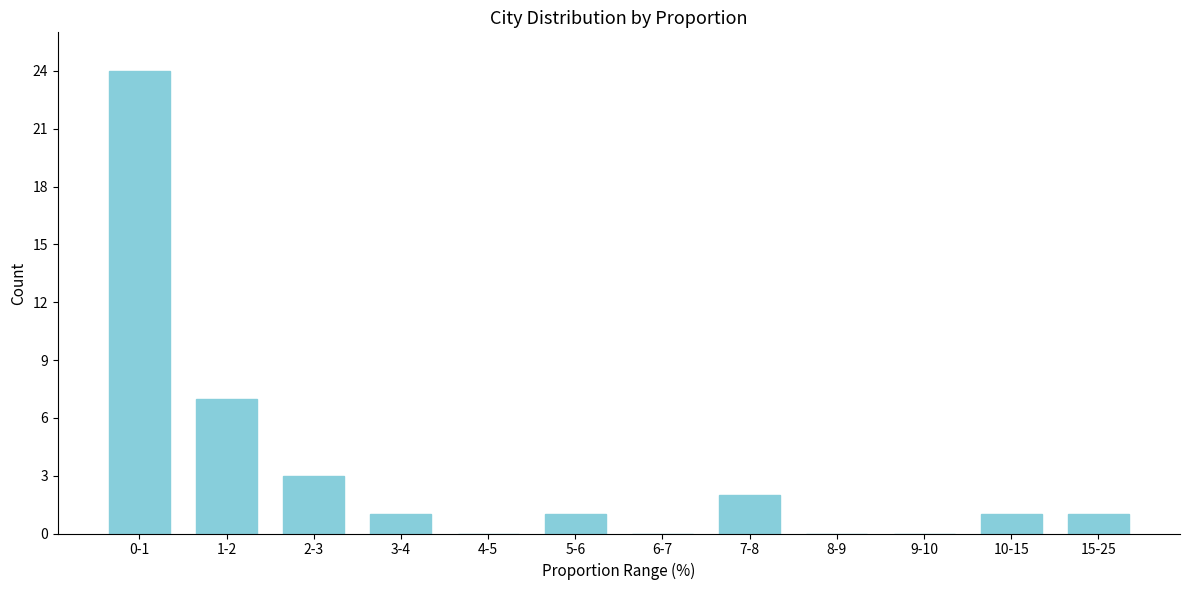

Reading left to right, transcribe all the data shown in this chart.

0-1=24	1-2=7	2-3=3	3-4=1	4-5=0	5-6=1	6-7=0	7-8=2	8-9=0	9-10=0	10-15=1	15-25=1